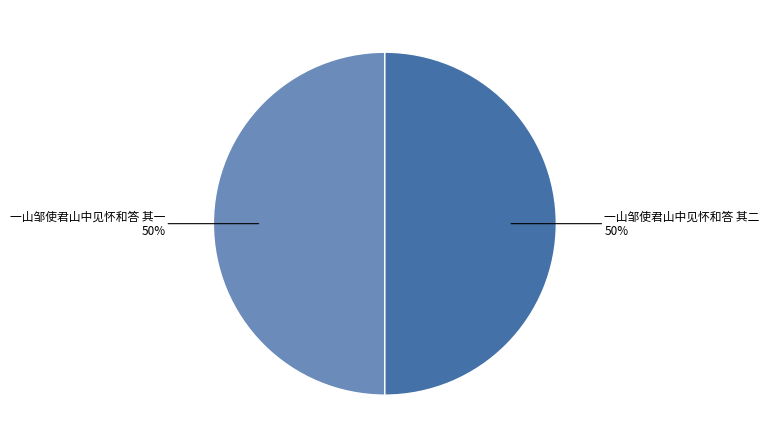

To the nearest percent, what is the average slice percentage?

50%